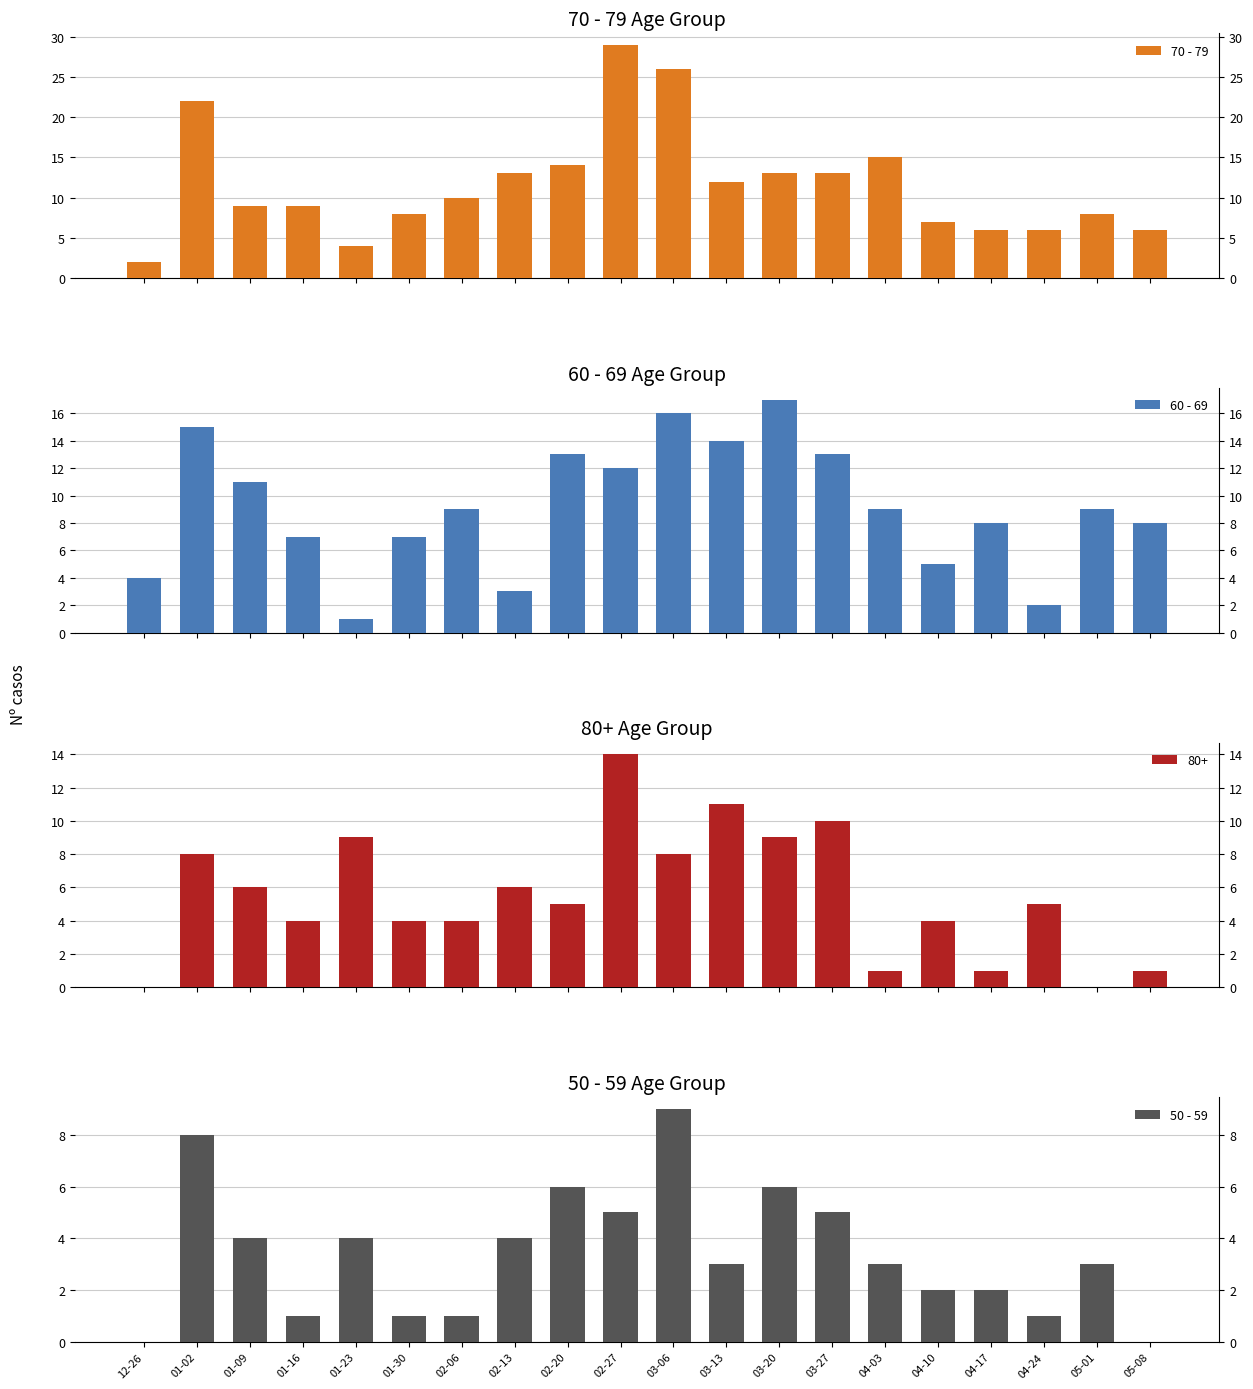

Which series changed the most between 02-06 and 03-06?

70 - 79